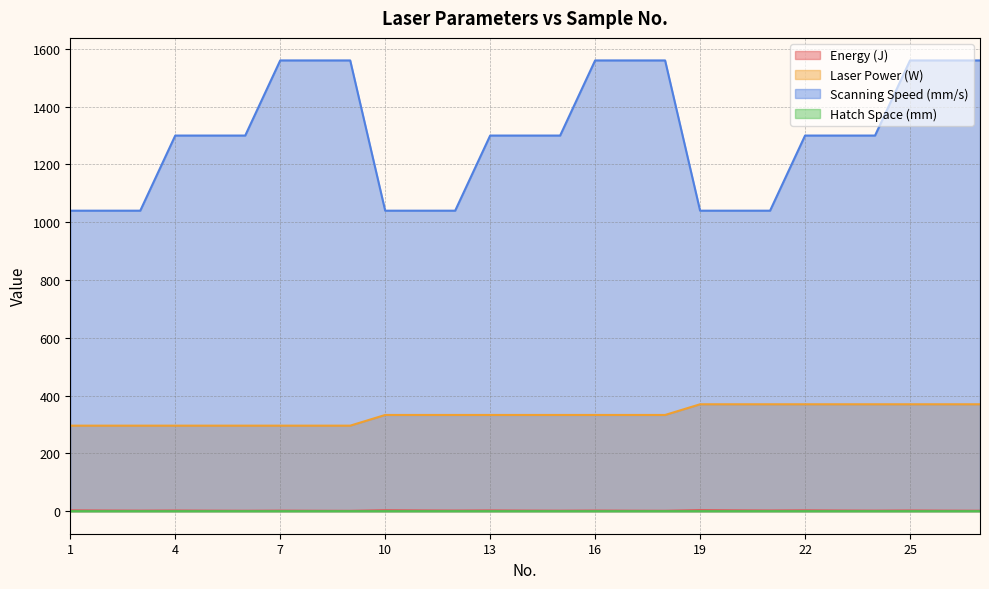

Rank the series by their maximum value, from lowest to highest.

Hatch Space (mm), Energy (J), Laser Power (W), Scanning Speed (mm/s)